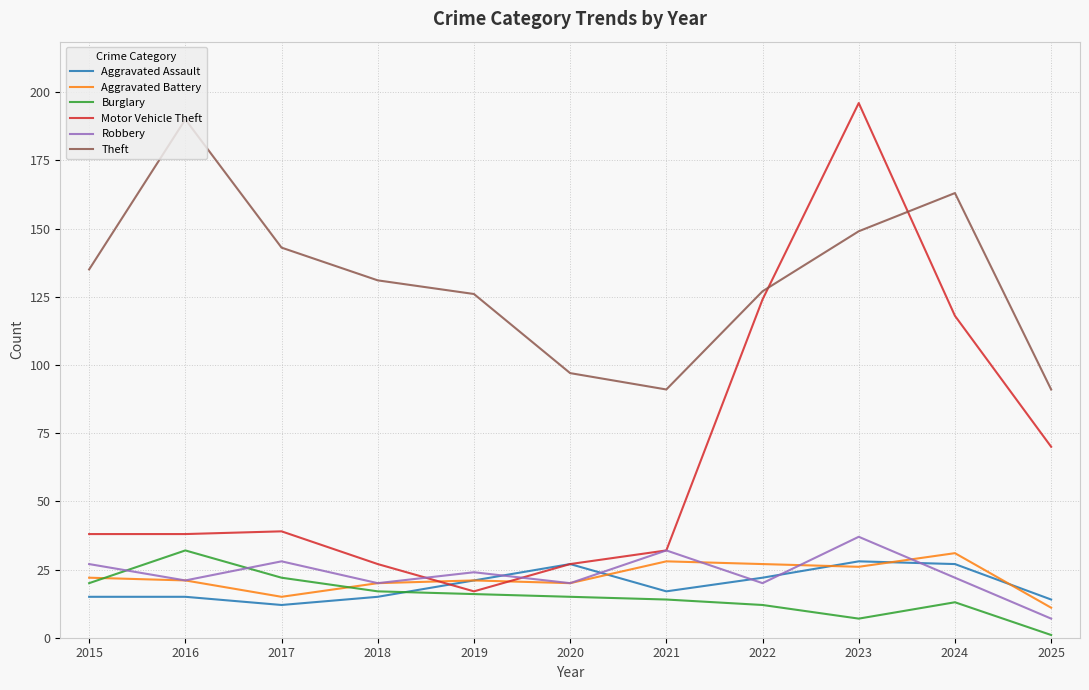

Read the Robbery value at 2024, to the nearest 5.

20